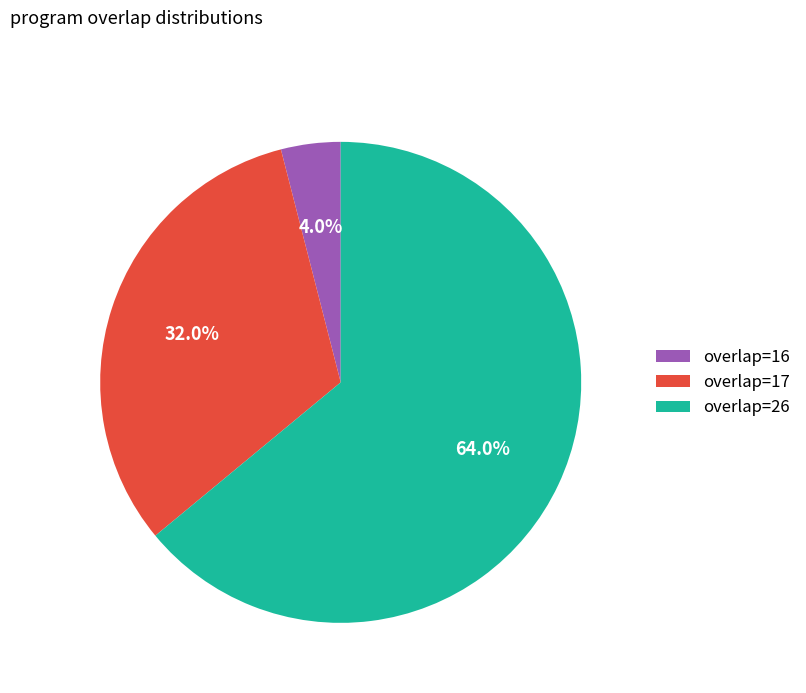

What portion of the pie excludes overlap=16?

96.0%